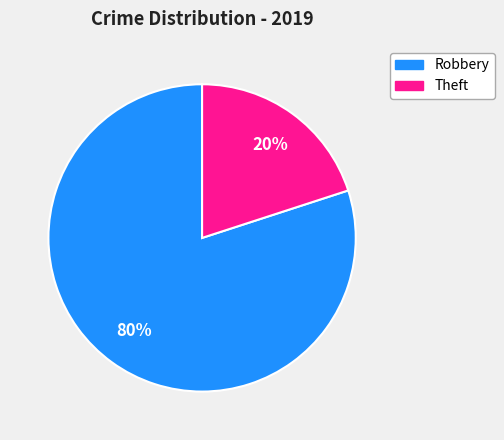

What percentage is the Robbery slice, to the nearest percent?

80%